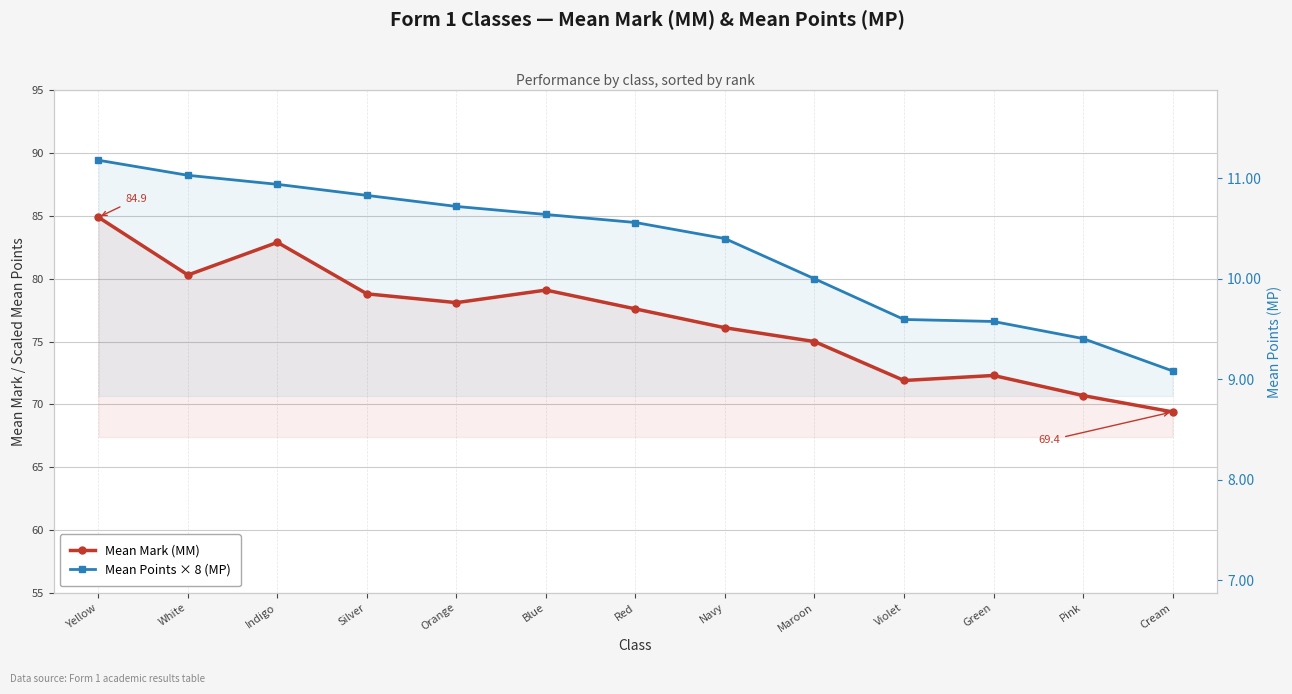

Rank the series by their average value, from highest to lowest.

Mean Points × 8 (MP), Mean Mark (MM)